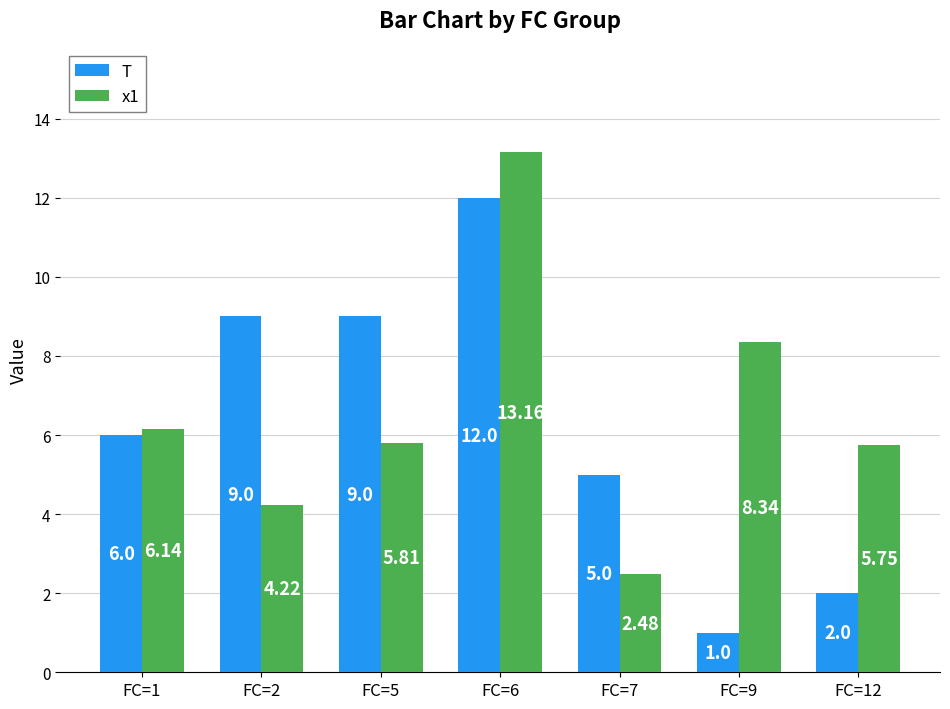

Which series has the largest total across all categories?

x1